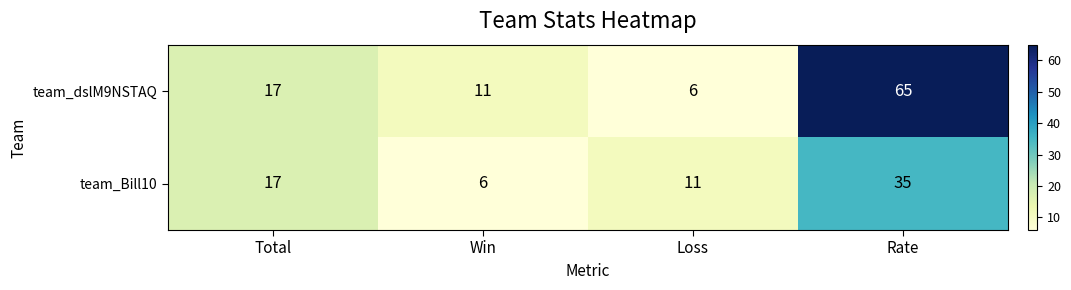

What is the minimum value shown in the chart?

6